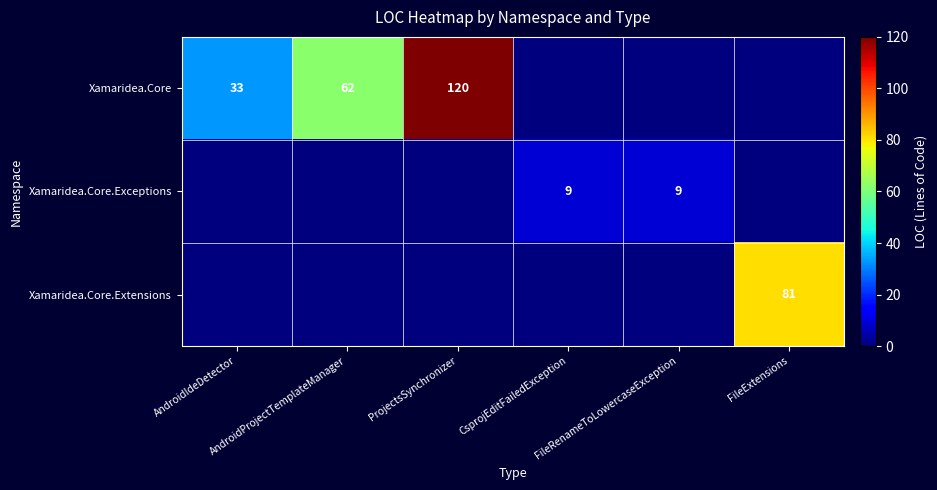

Is the value of Xamaridea.Core.Exceptions at CsprojEditFailedException greater than the value of Xamaridea.Core at ProjectsSynchronizer?

No